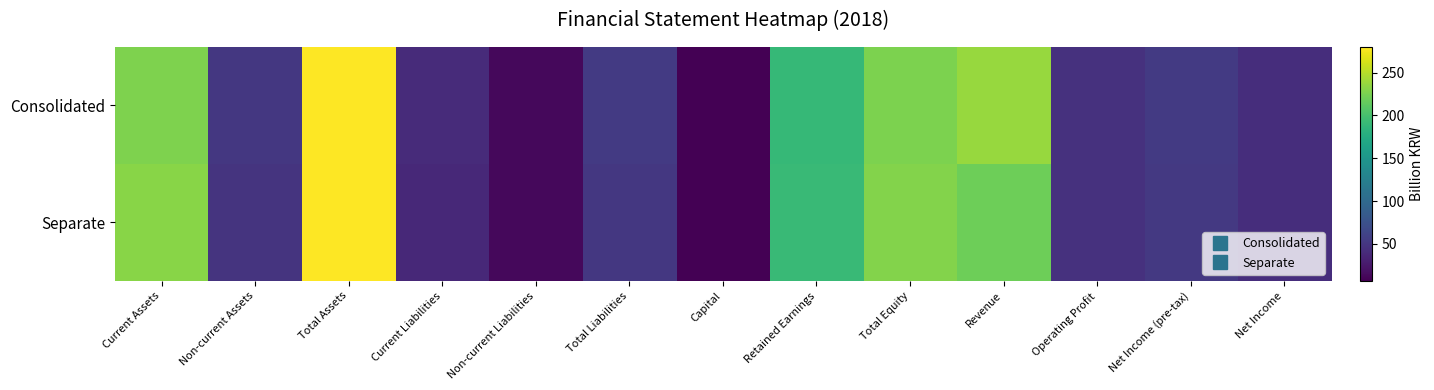

Reading right to left, what are all the values shown in this chart?

Consolidated: Net Income=42.3	Net Income (pre-tax)=52.8	Operating Profit=46.0	Revenue=238.2	Total Equity=225.9	Retained Earnings=189.6	Capital=6.8	Total Liabilities=53.2	Non-current Liabilities=12.7	Current Liabilities=40.5	Total Assets=279.1	Non-current Assets=51.5	Current Assets=227.6
Separate: Net Income=42.4	Net Income (pre-tax)=52.6	Operating Profit=46.2	Revenue=219.8	Total Equity=229.3	Retained Earnings=192.4	Capital=6.8	Total Liabilities=50.7	Non-current Liabilities=12.2	Current Liabilities=38.5	Total Assets=280.0	Non-current Assets=48.3	Current Assets=231.7